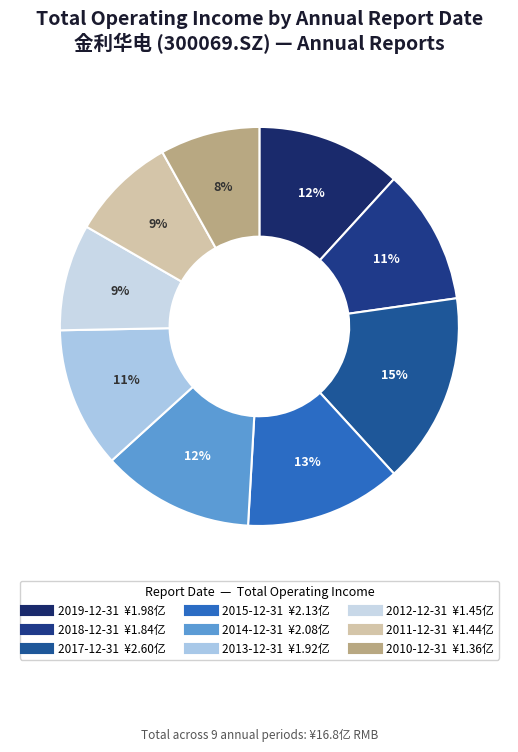

What is the change in value from 2017-12-31 to 2015-12-31?

-46634176.4